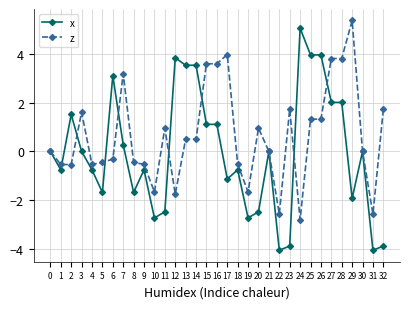

What is the value of the x point at the 23rd from the left?

-4.1